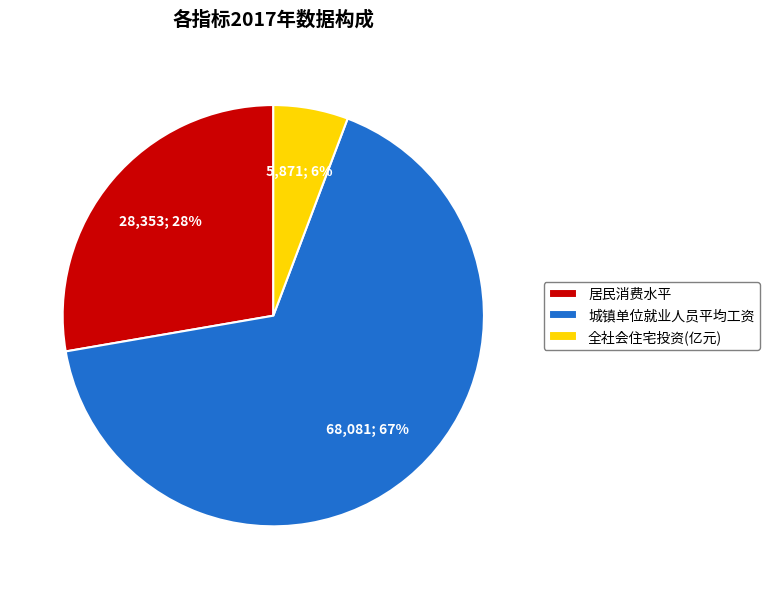

Between 全社会住宅投资(亿元) and 城镇单位就业人员平均工资, which is larger?

城镇单位就业人员平均工资